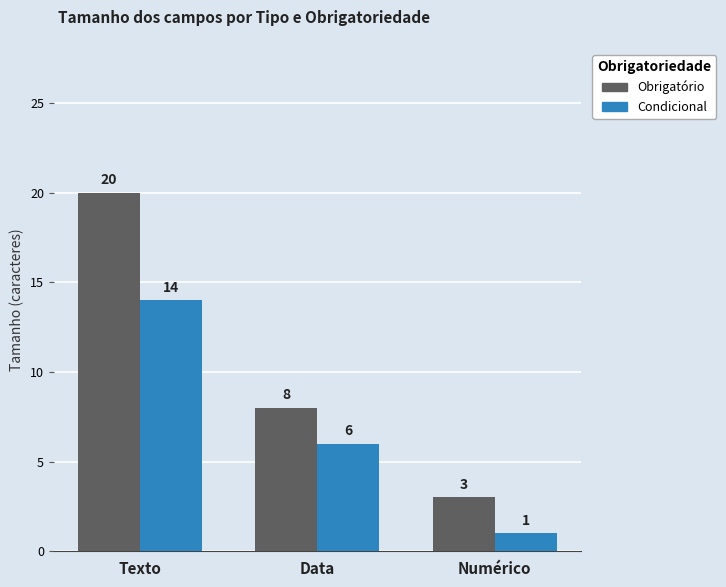

How many bars are there in each group?

2